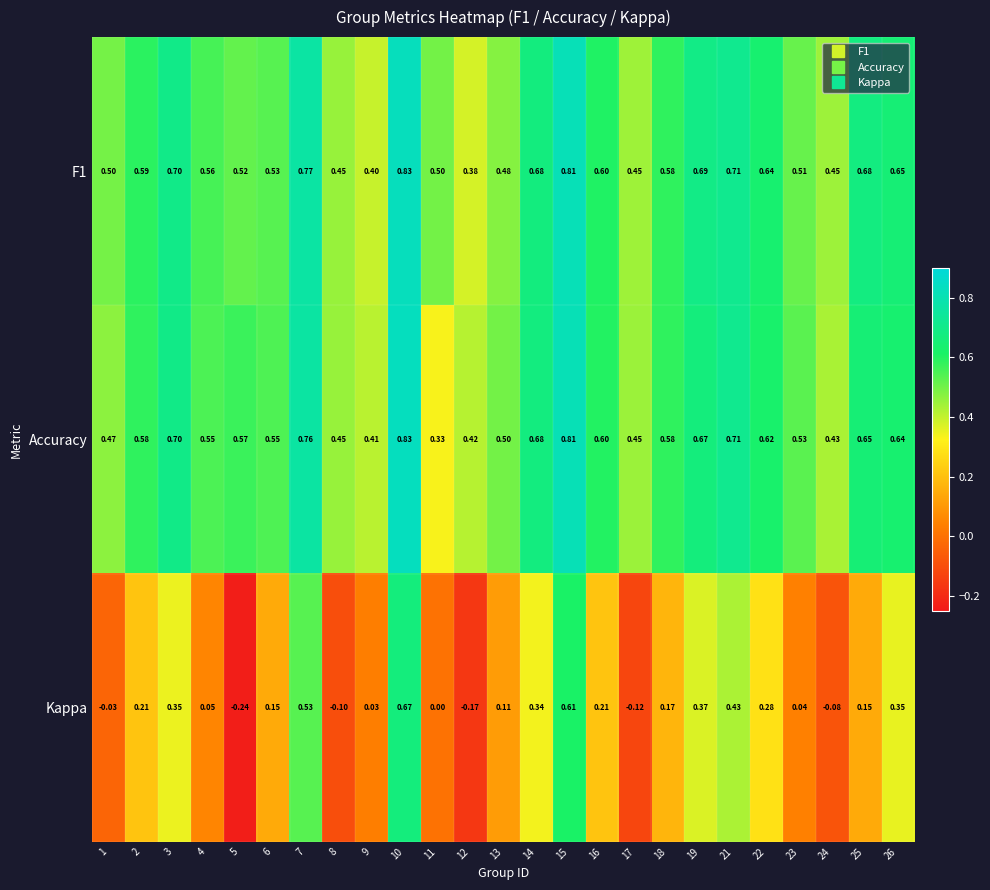

Which series has the largest range (max minus min)?

Kappa